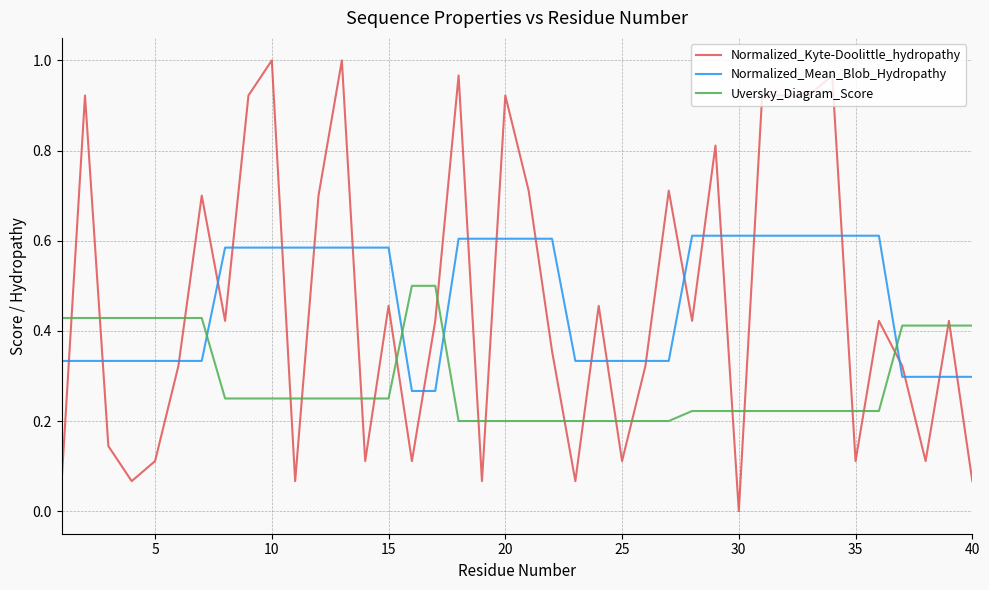

True or false: Uversky_Diagram_Score and Normalized_Mean_Blob_Hydropathy cross at least once.

True